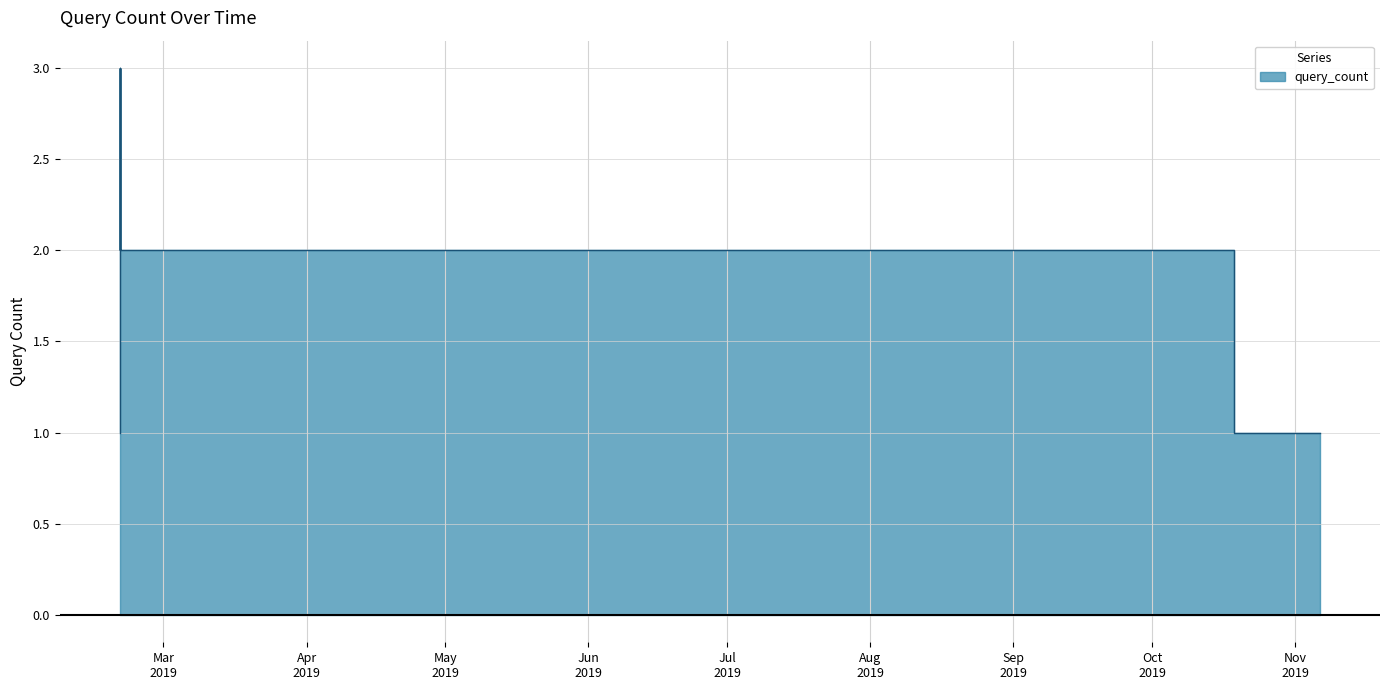

At which category does the chart reach its peak across all series?

2019-02-19 12:36:00